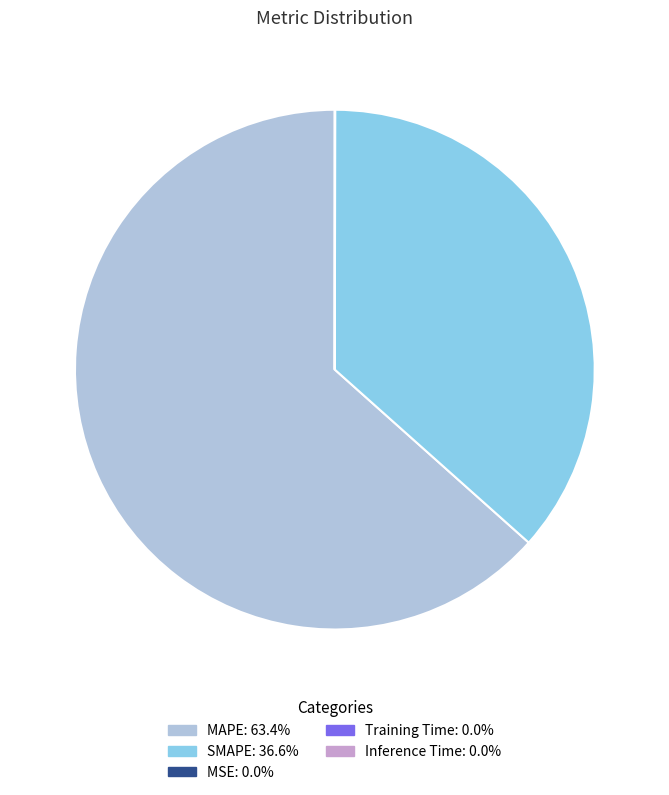

What is the largest slice in the pie chart?

MAPE